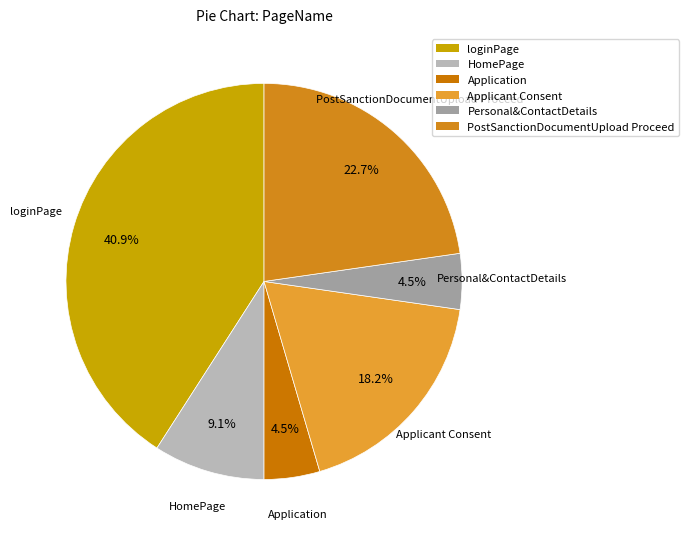

The Application slice represents 14% of the pie. True or false?

False